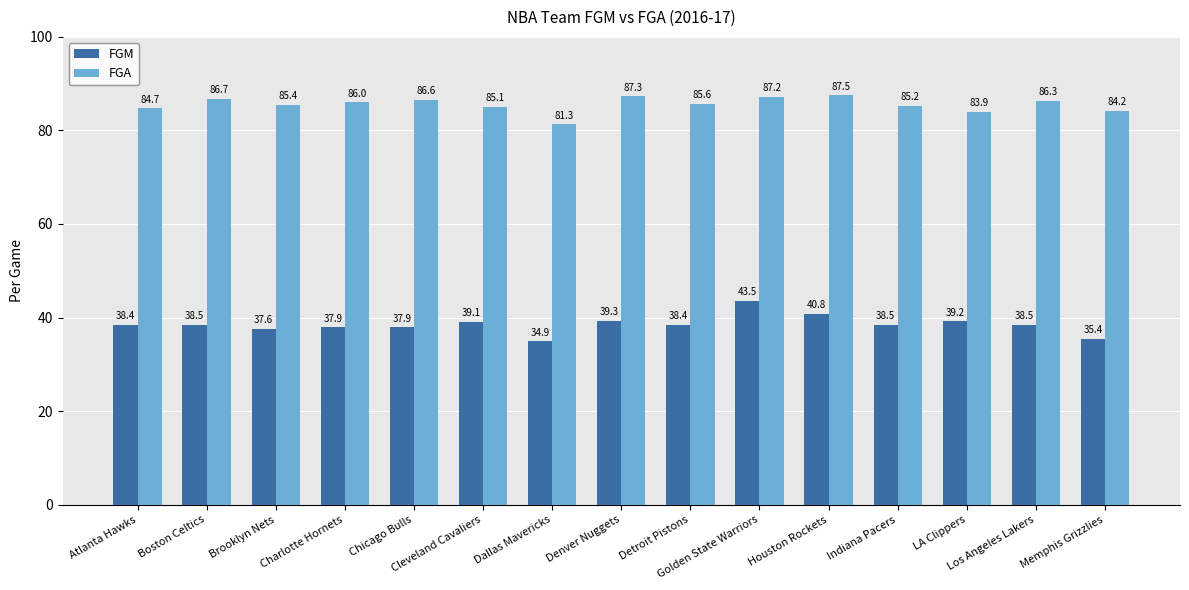

Rank the series by their average value, from highest to lowest.

FGA, FGM